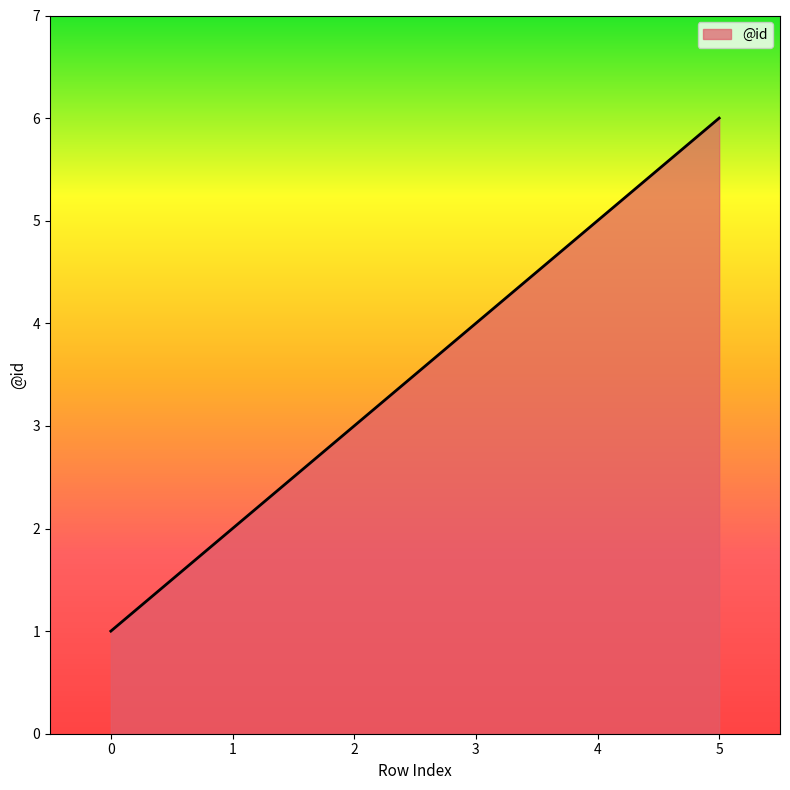

True or false: the data shows 5 at 4.

True